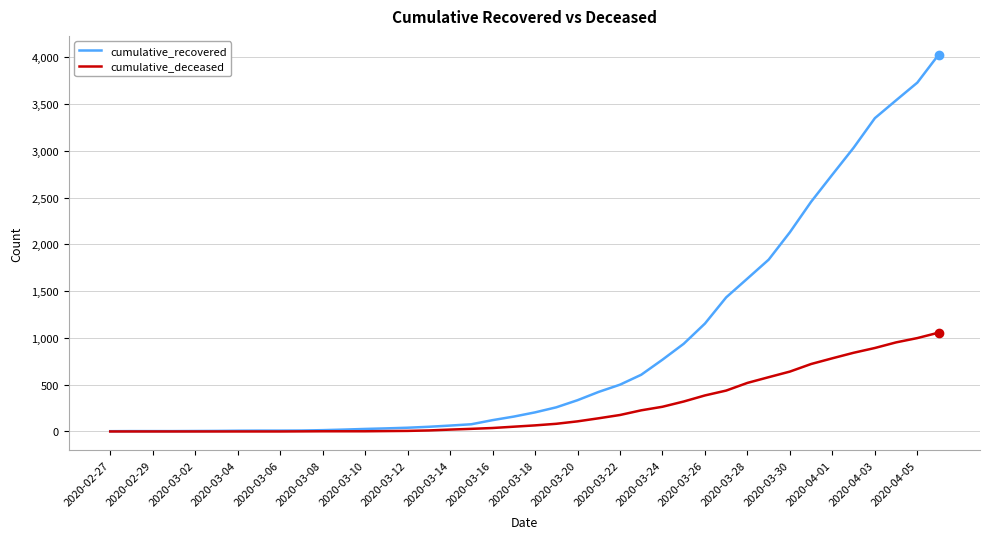

Which series has the largest total across all categories?

cumulative_recovered